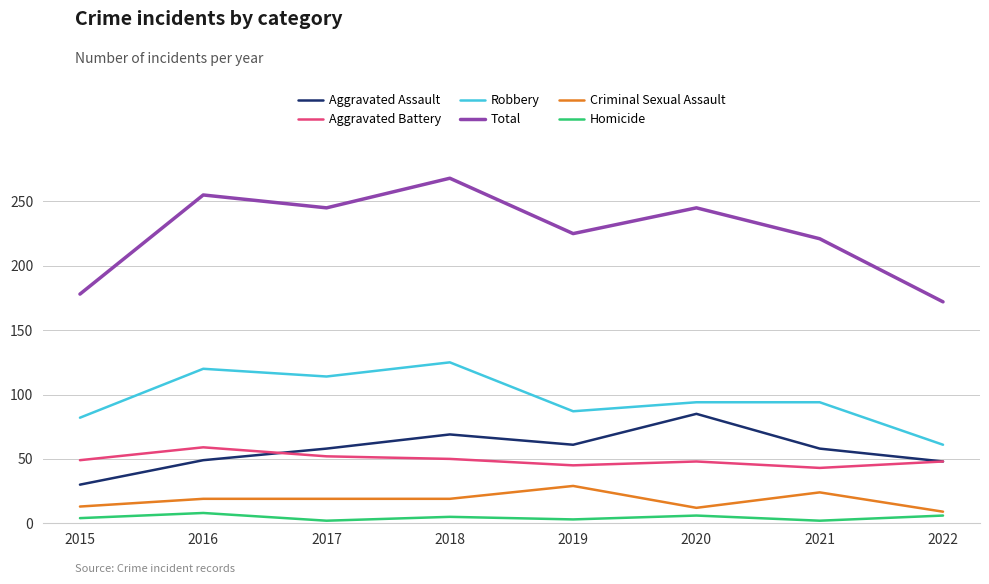

What is the difference between the second highest and second lowest values in the Homicide series?

4